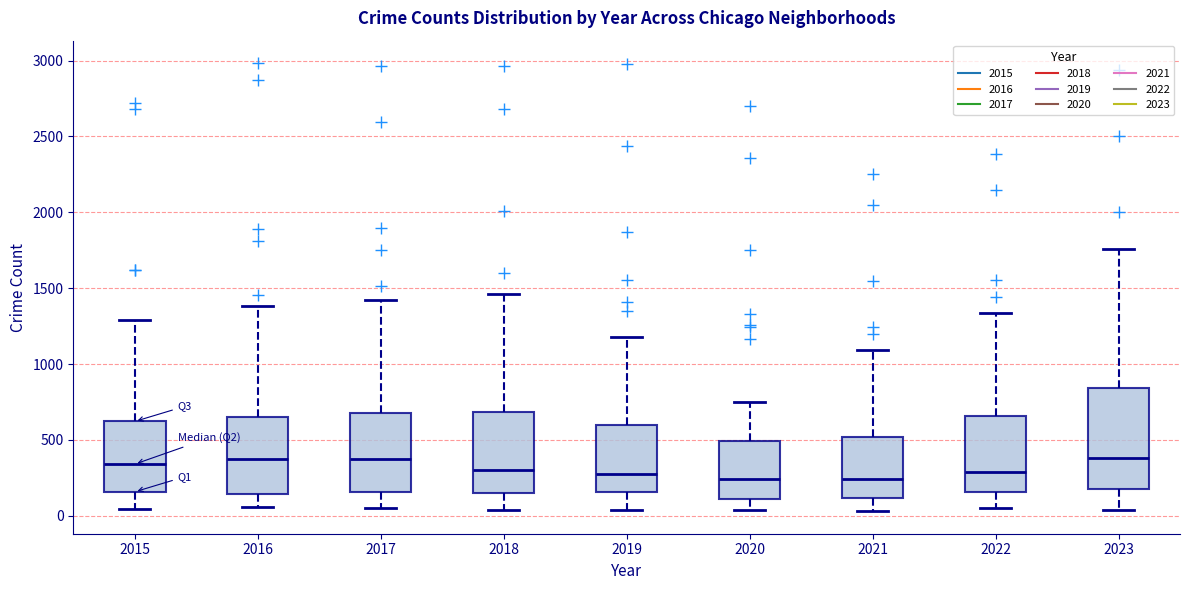

Where is the lower edge of the box at x = 2022 on the y-axis? The values are not printed on the chart, so give them approximately, as read against the axis.

150